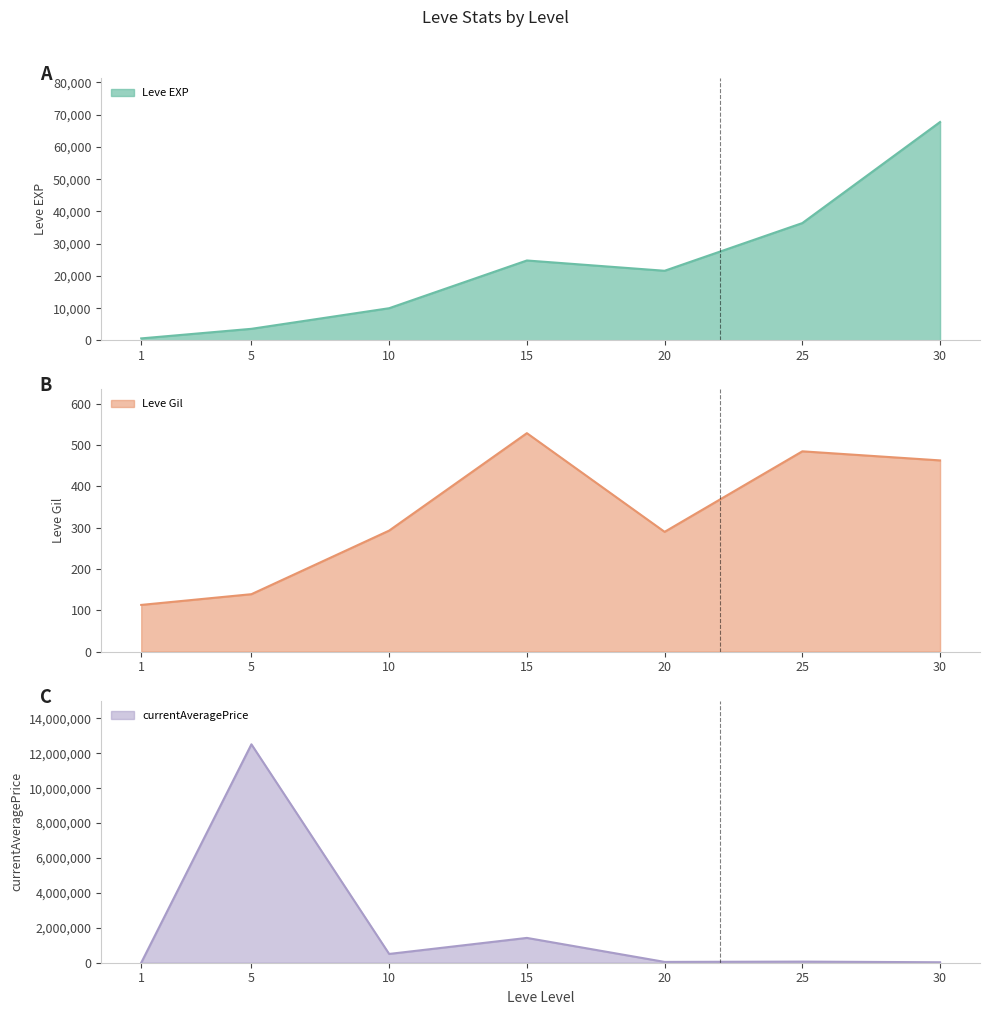

How many data points in Leve Gil are less than 293?

3